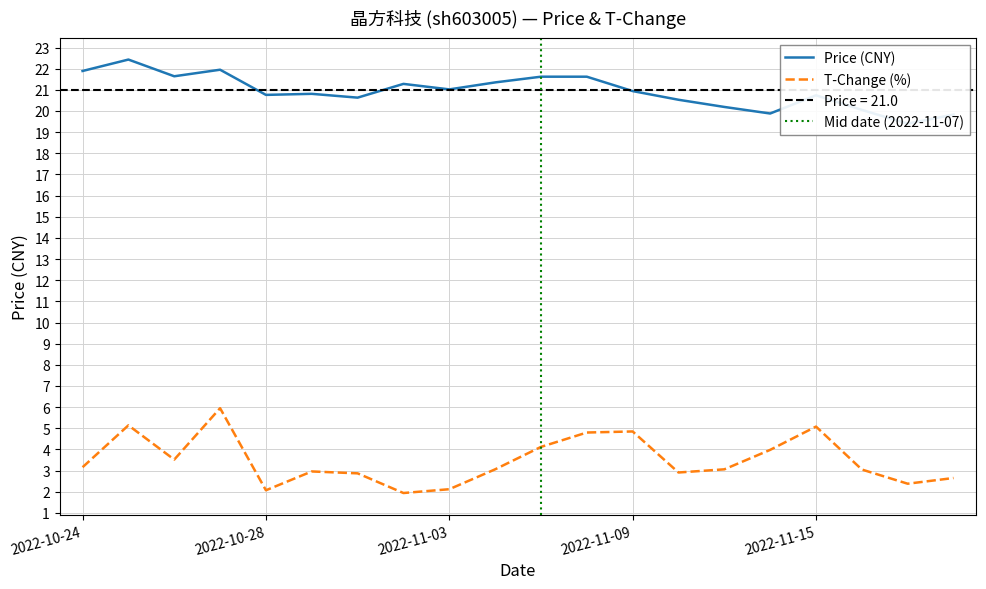

List the labels in order of t_change value, smallest first.

2022-11-02, 2022-10-28, 2022-11-03, 2022-11-17, 2022-11-18, 2022-11-01, 2022-11-10, 2022-10-31, 2022-11-16, 2022-11-04, 2022-11-11, 2022-10-24, 2022-10-26, 2022-11-14, 2022-11-07, 2022-11-08, 2022-11-09, 2022-11-15, 2022-10-25, 2022-10-27